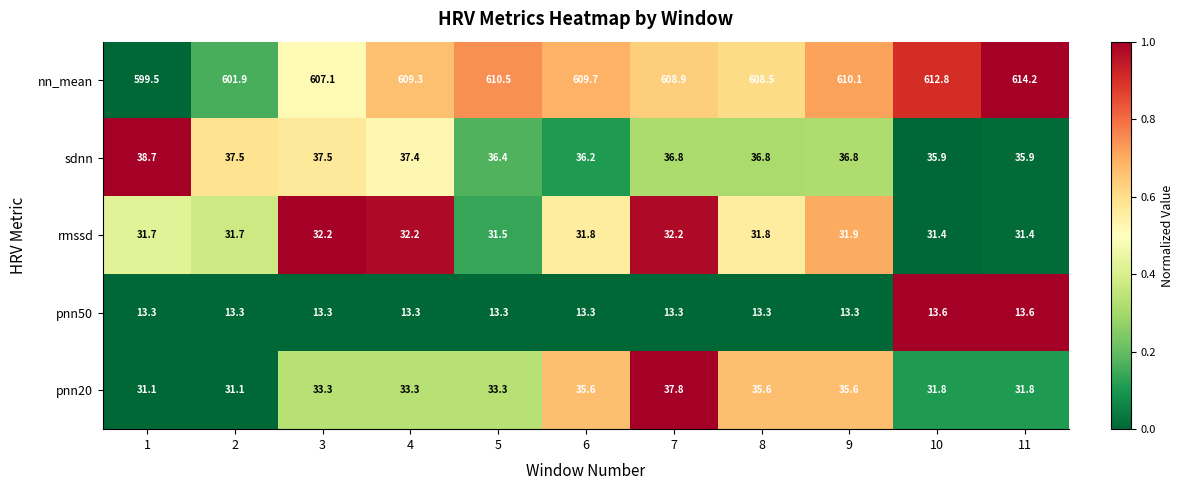

How many series are shown in this chart?

5